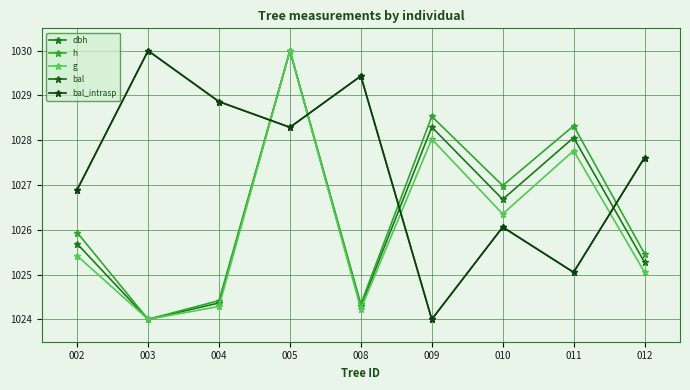

What is the maximum value for g?

1030.0